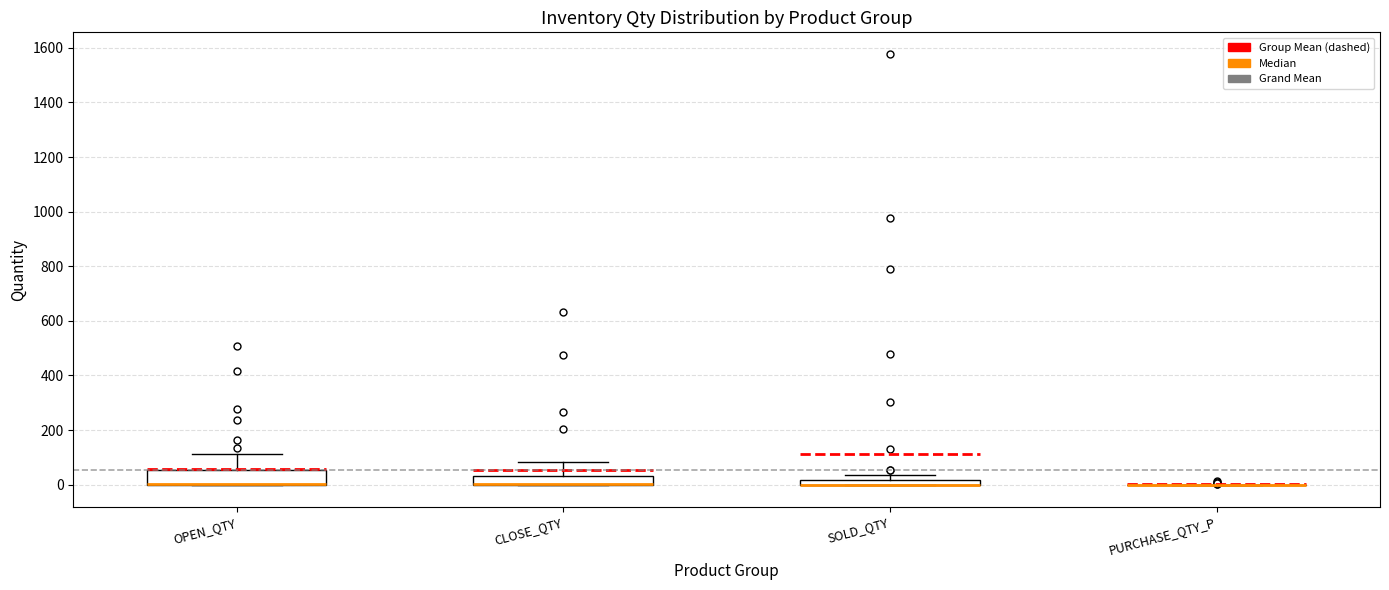

Where does the upper whisker of the box for SOLD_QTY end on the y-axis? The values are not printed on the chart, so give them approximately, as read against the axis.

40